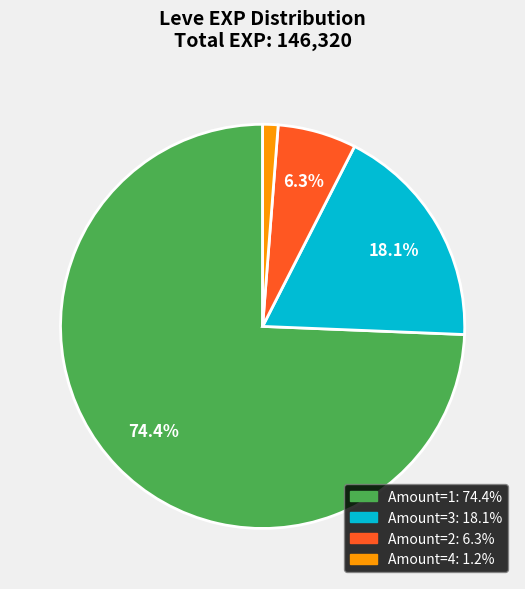

Is there any slice that represents more than half of the pie?

Yes